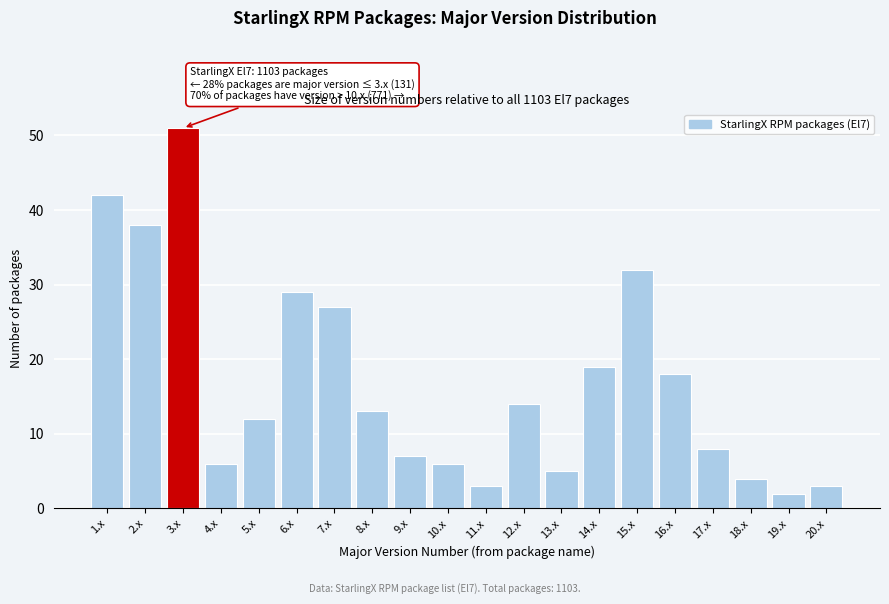

Reading left to right, what are all the values shown in this chart?

1.x=42	2.x=38	3.x=51	4.x=6	5.x=12	6.x=29	7.x=27	8.x=13	9.x=7	10.x=6	11.x=3	12.x=14	13.x=5	14.x=19	15.x=32	16.x=18	17.x=8	18.x=4	19.x=2	20.x=3